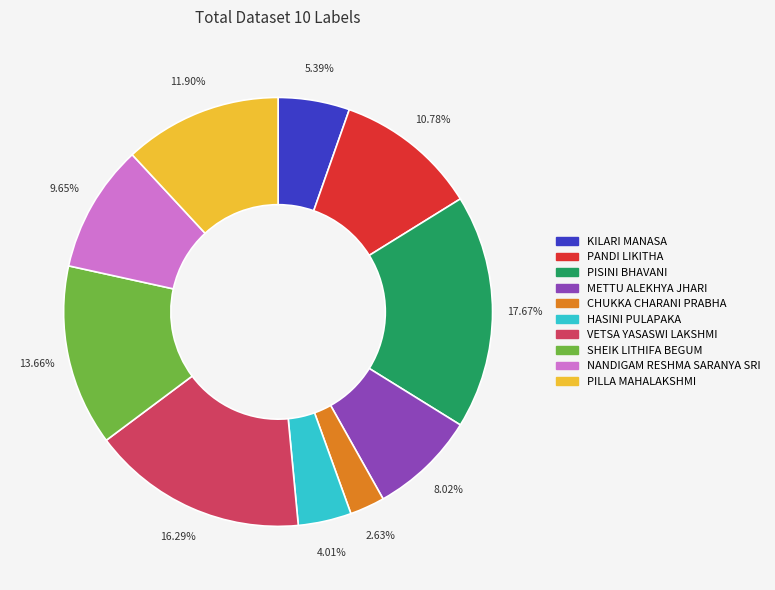

Is there a majority slice in this chart?

No